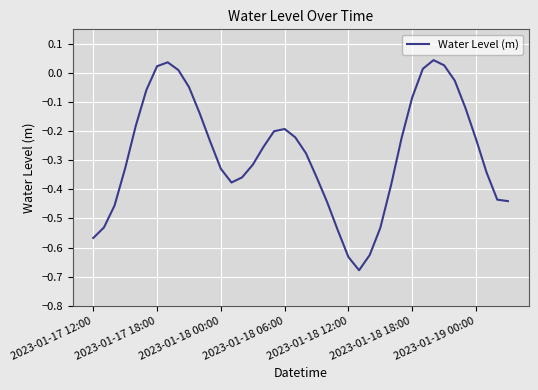

What is the difference between the maximum and minimum values?

0.7